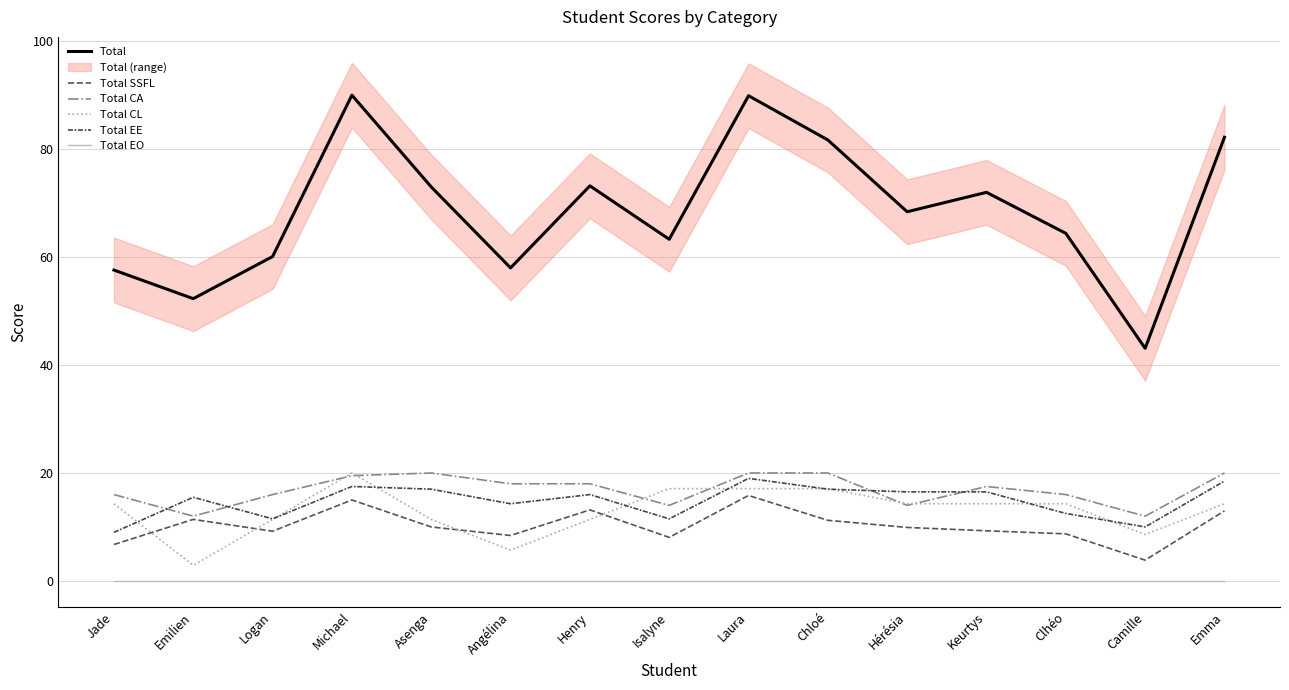

Rank the series by their maximum value, from lowest to highest.

Total EO, Total SSFL, Total EE, Total CA, Total CL, Total